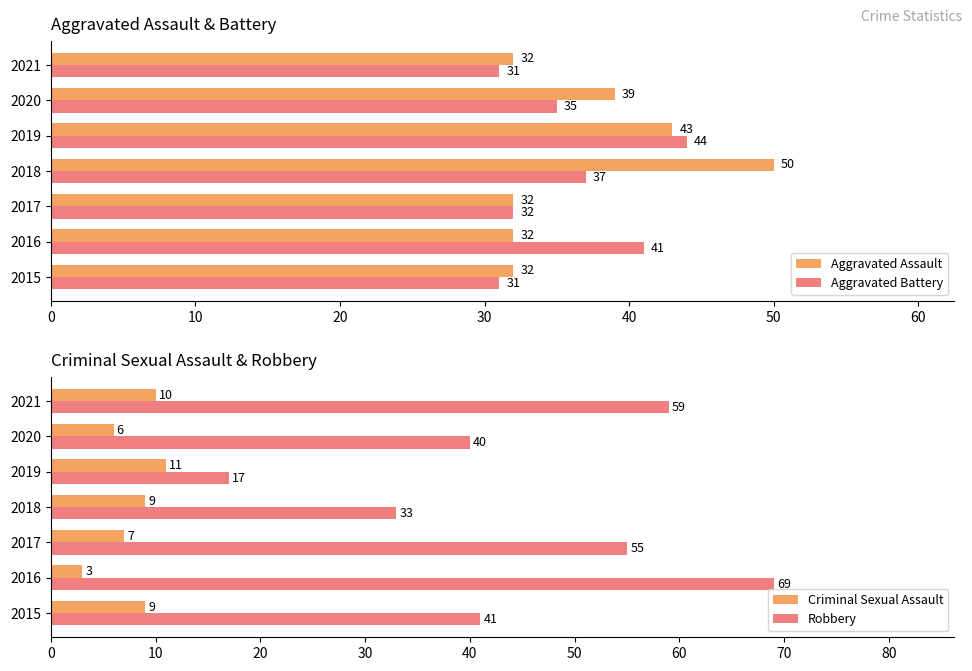

Where is Aggravated Battery nearest to the value 37?

2018